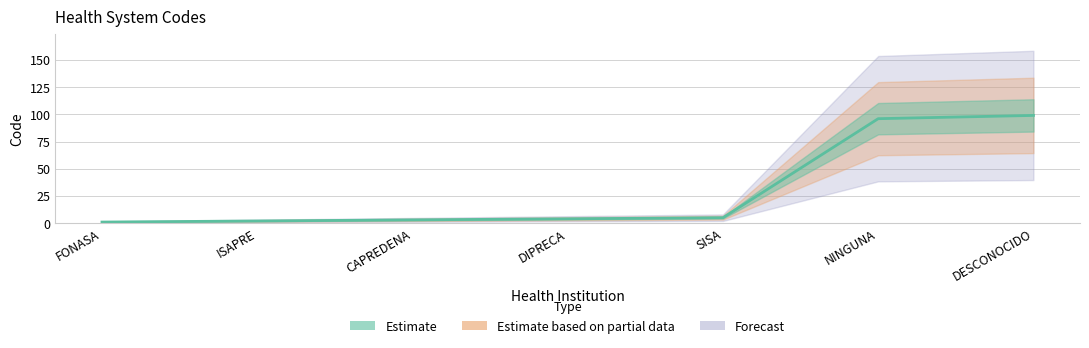

What is the label of the 1st point from the right?

DESCONOCIDO